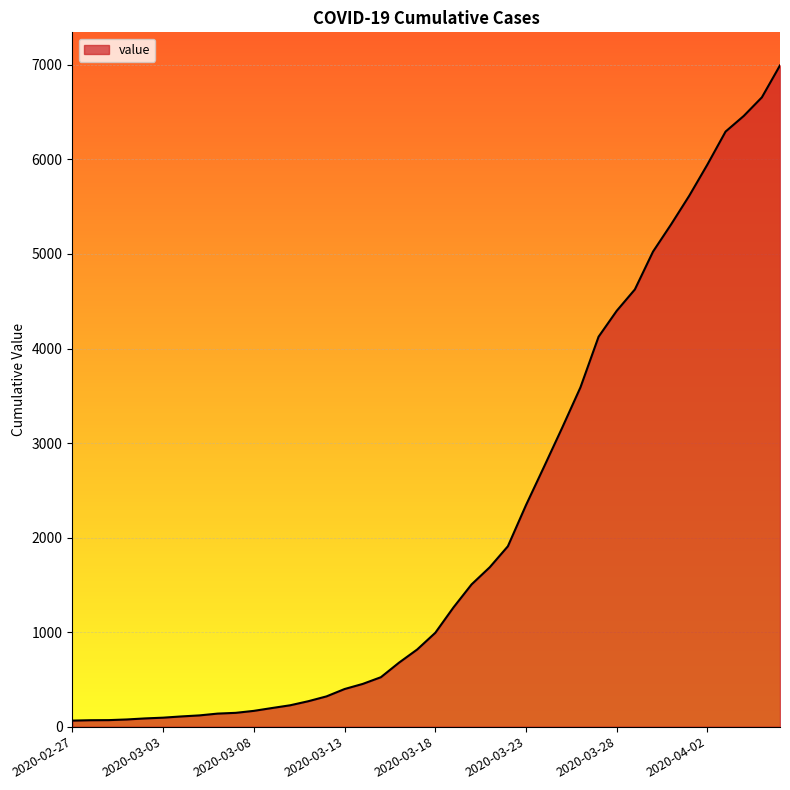

What is the greatest value displayed?

6995